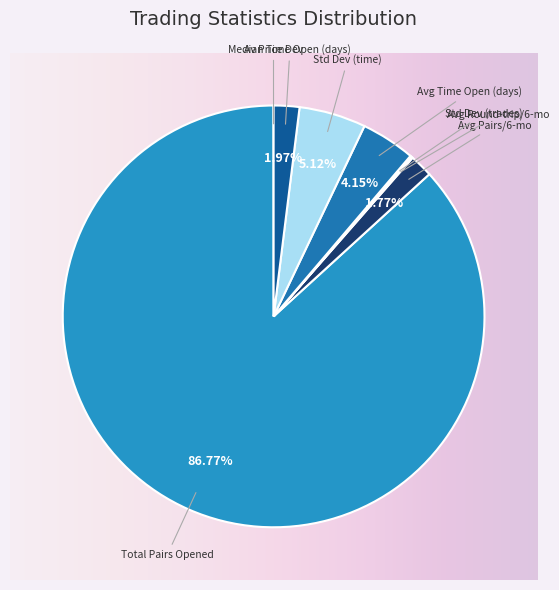

Is there a majority slice in this chart?

Yes